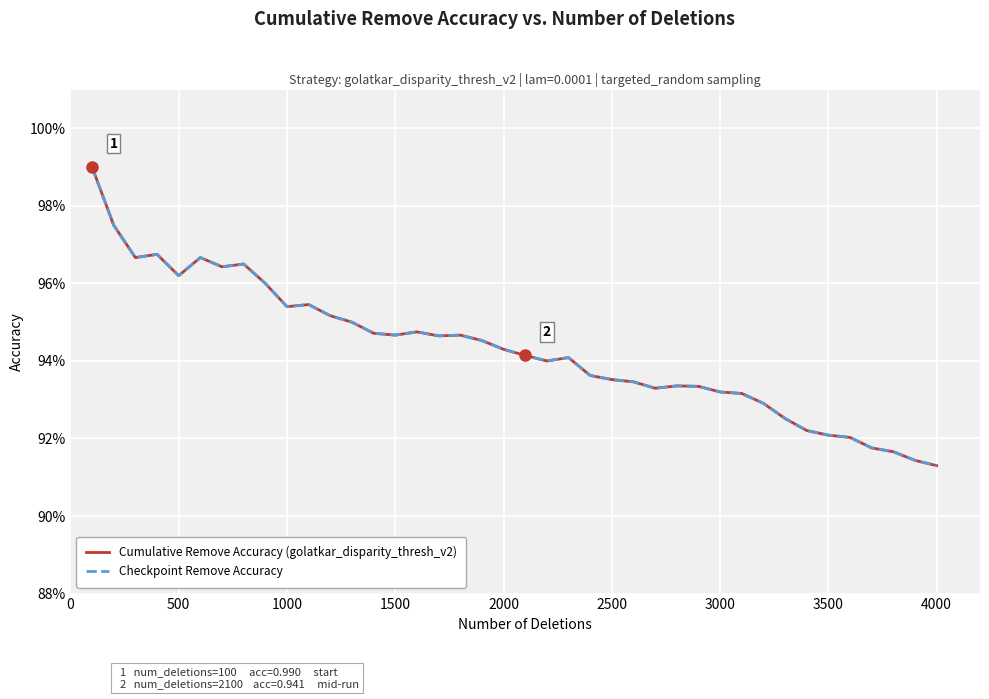

At which category does Cumulative Remove Accuracy (golatkar_disparity_thresh_v2) reach its first local valley?

500